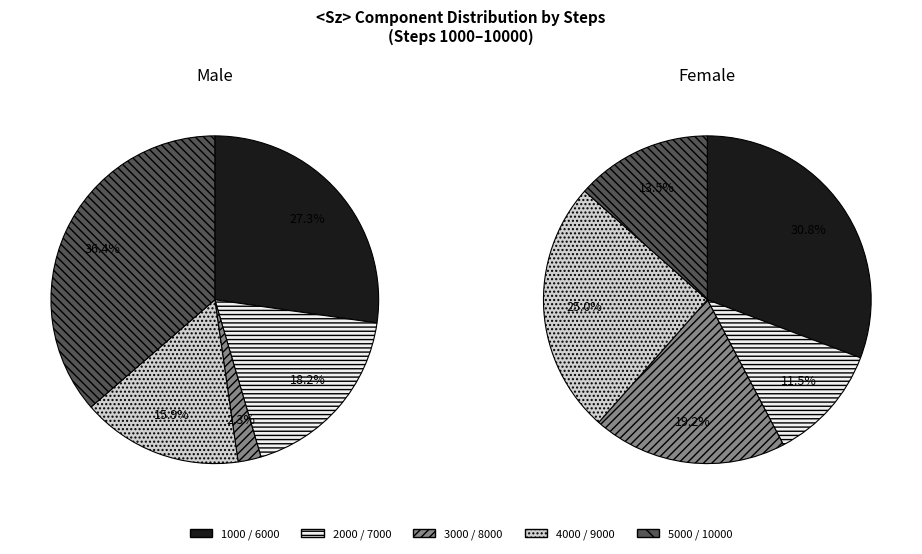

How many slices are in this pie chart?

10